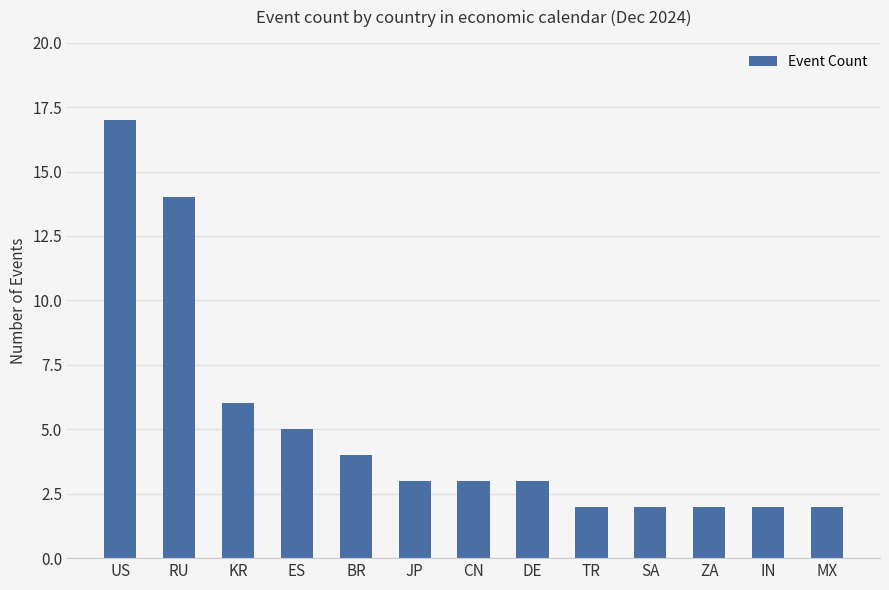

Where is the data nearest to the value 9?

KR